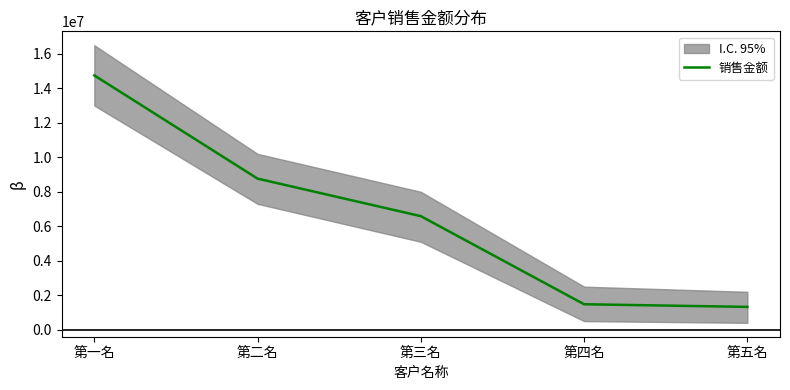

Where does the data first go above 6586717?

第一名